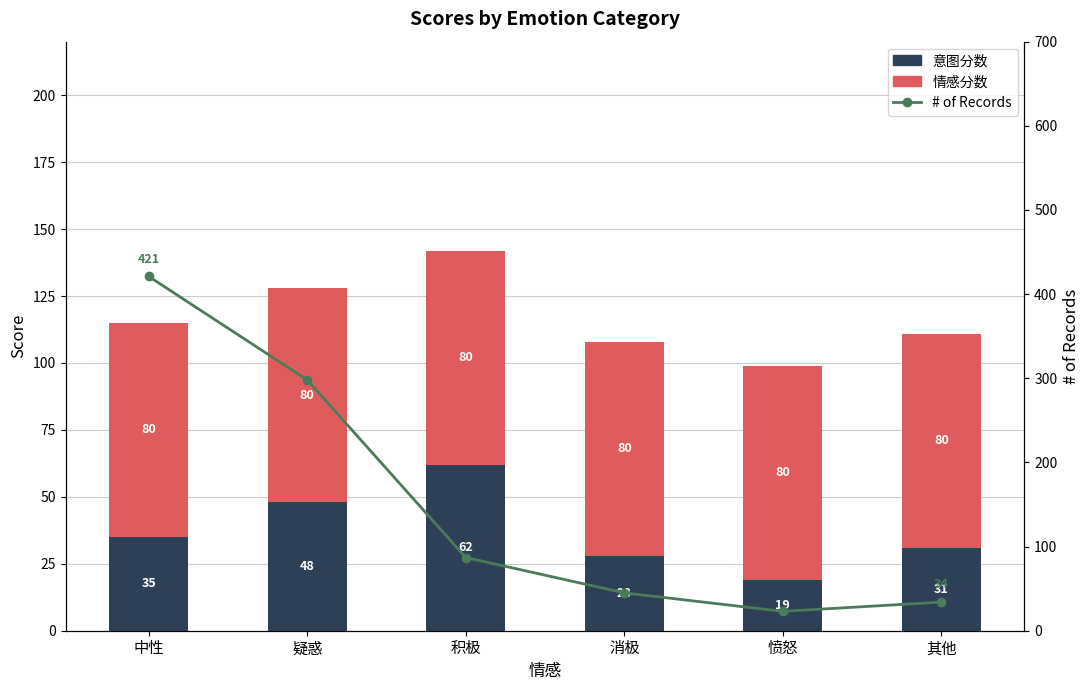

Between 消极 and 愤怒, which series saw the biggest shift?

# of Records